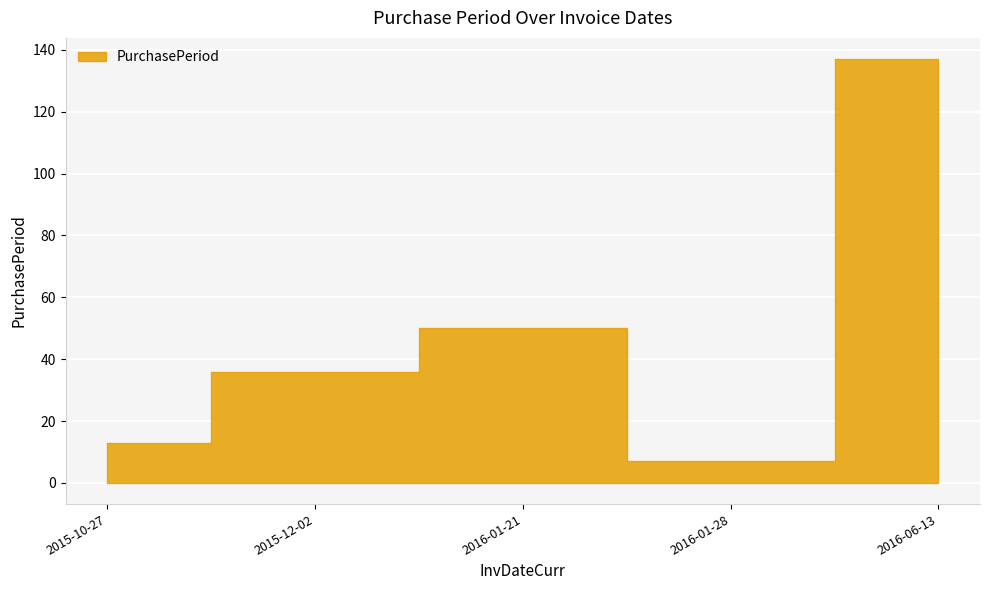

What is the change in value from 2015-10-27 to 2016-01-28?

-6